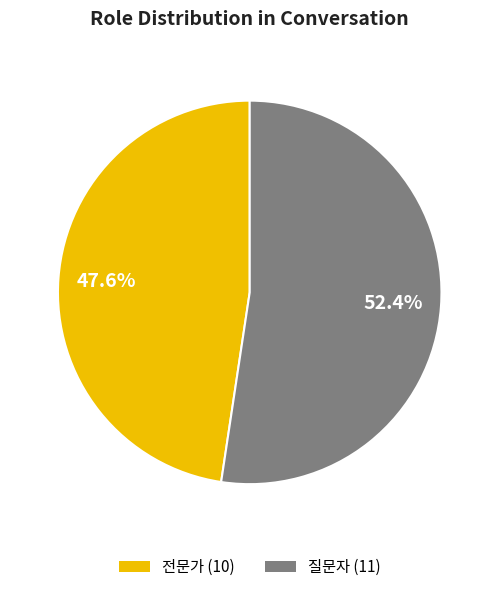

How many segments does this pie chart have?

2